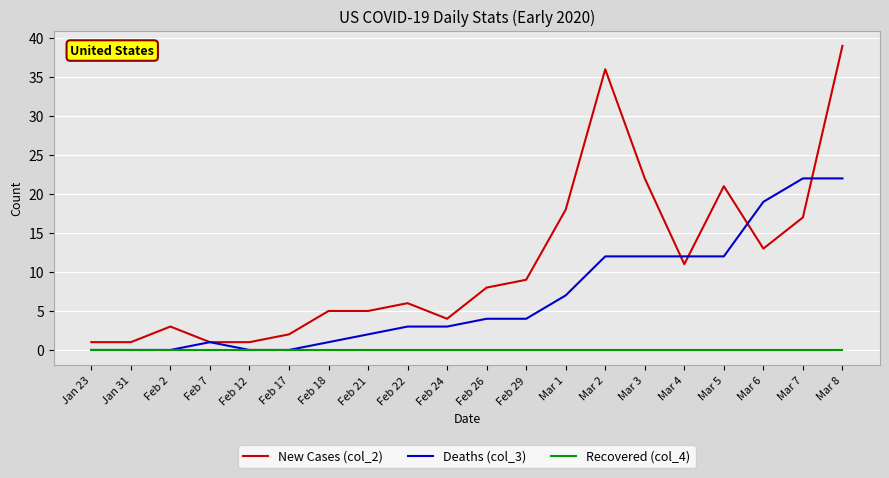

True or false: Deaths (col_3) has a value of -9 at Jan 31.

False